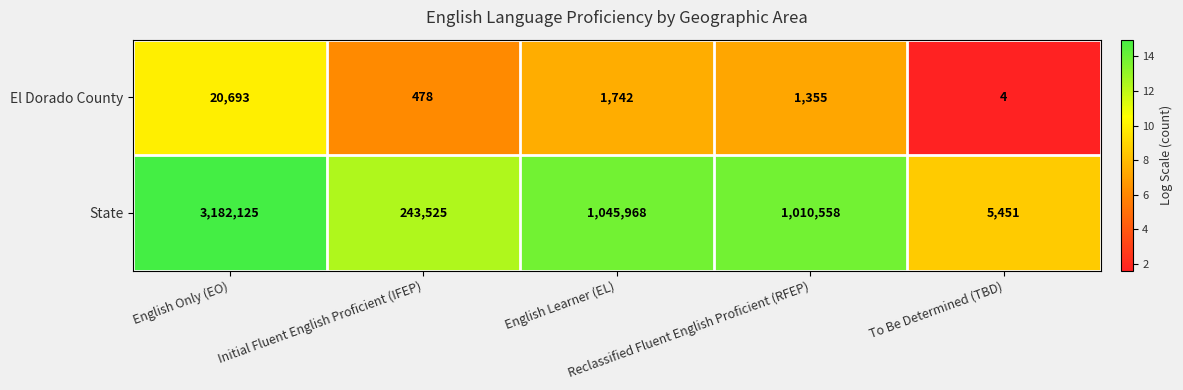

What is the difference between the maximum and minimum values in the State series?

3176674